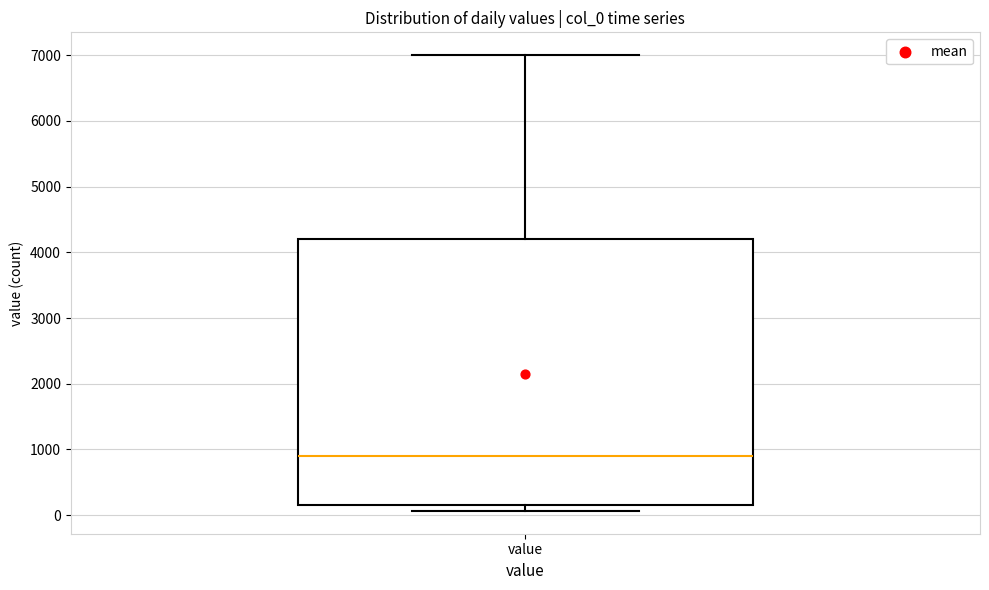

Transcribe this box plot: give where the median line is, the range the box spans, and where the two whiskers end, as read against the y-axis. The values are not printed on the chart, so give them approximately, as read against the axis.

median 900, box 200 to 4200, whiskers 100 to 7000